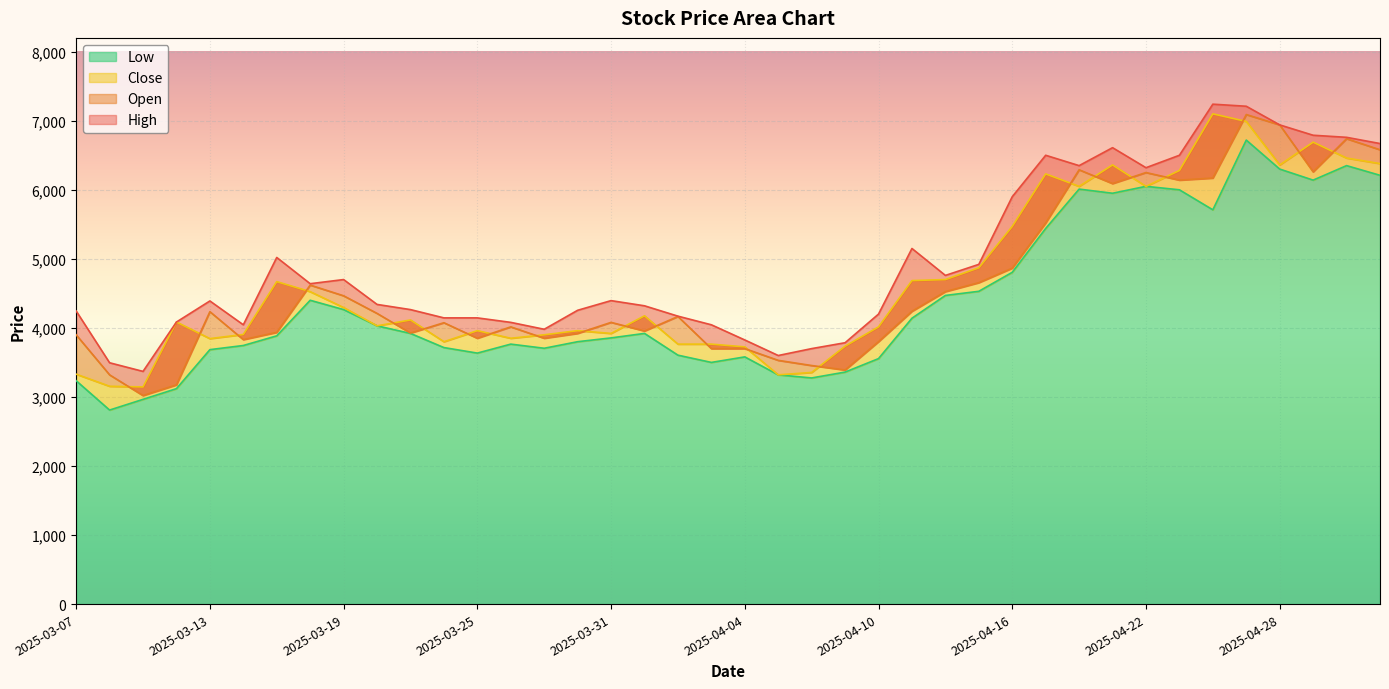

Reading left to right, extract all data points from this chart.

High: 4245	3495	3370	4085	4390	4045	5020	4640	4700	4340	4265	4145	4145	4080	3980	4255	4395	4320	4170	4045	3825	3600	3700	3785	4200	5150	4760	4920	5900	6500	6350	6610	6320	6500	7240	7210	6940	6790	6760	6670
Open: 3900	3320	3020	3175	4235	3830	3935	4620	4465	4210	3925	4075	3850	4015	3850	3920	4080	3955	4165	3700	3700	3530	3455	3390	3800	4240	4525	4655	4865	5520	6290	6090	6250	6140	6170	7090	6940	6260	6740	6580
Close: 3330	3155	3145	4085	3845	3905	4670	4525	4295	4030	4115	3800	3960	3850	3900	3960	3920	4175	3765	3765	3725	3320	3355	3735	4015	4685	4700	4870	5470	6230	6050	6360	6050	6280	7100	6990	6360	6690	6460	6380
Low: 3235	2810	2965	3120	3685	3745	3885	4400	4265	4030	3920	3715	3635	3765	3705	3800	3855	3920	3605	3500	3580	3320	3275	3360	3555	4140	4470	4530	4805	5440	6010	5950	6050	6000	5710	6720	6300	6140	6350	6210